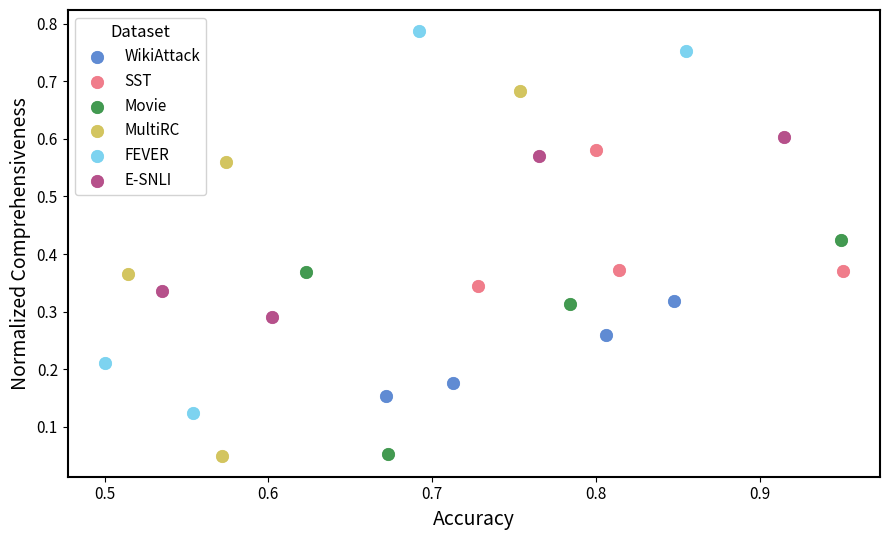

Which series contains the highest Y value?

FEVER